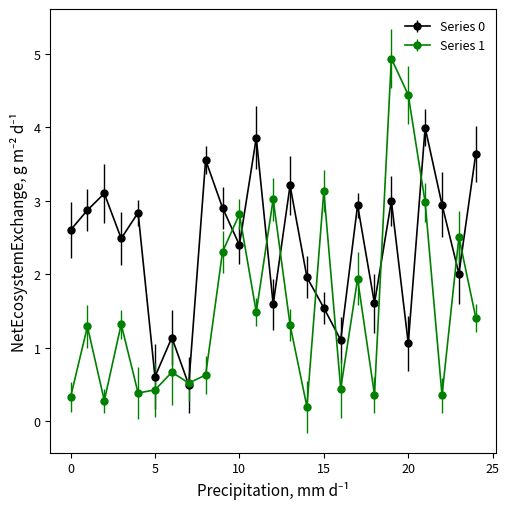

How many values in the Series 1 series are below 1?

11